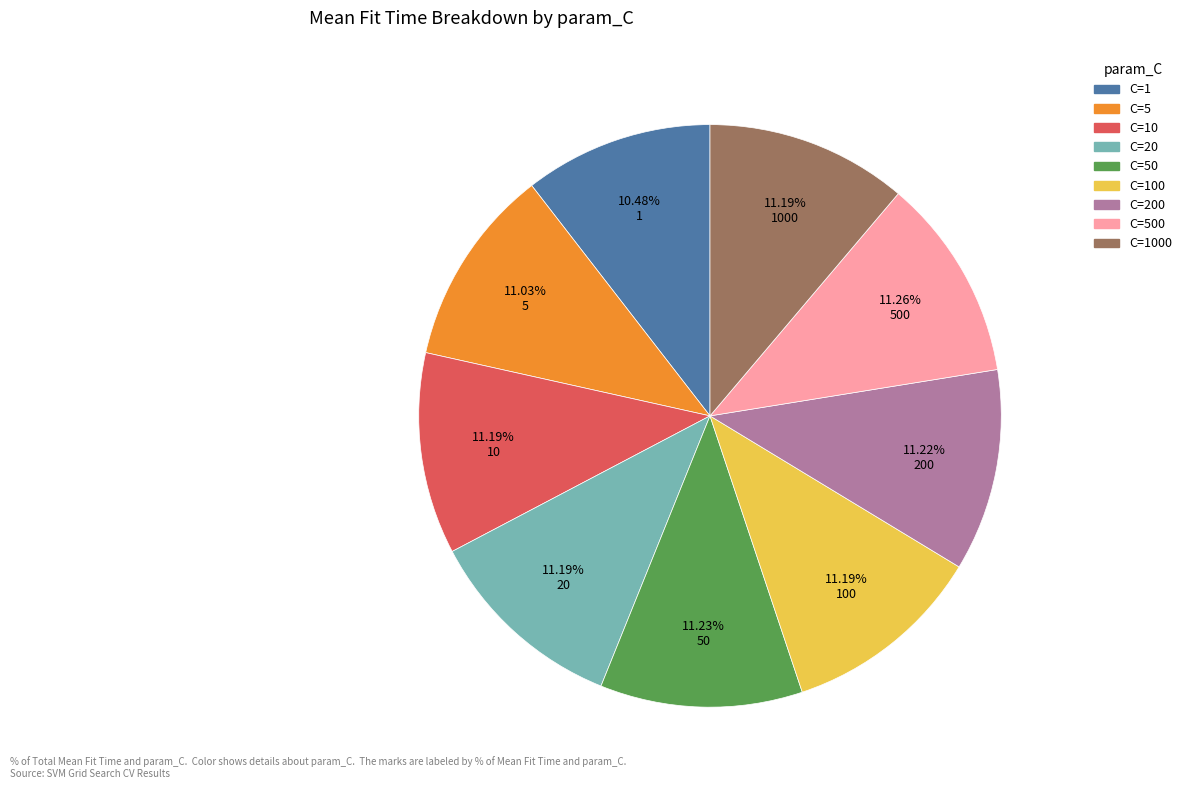

Is there a majority slice in this chart?

No